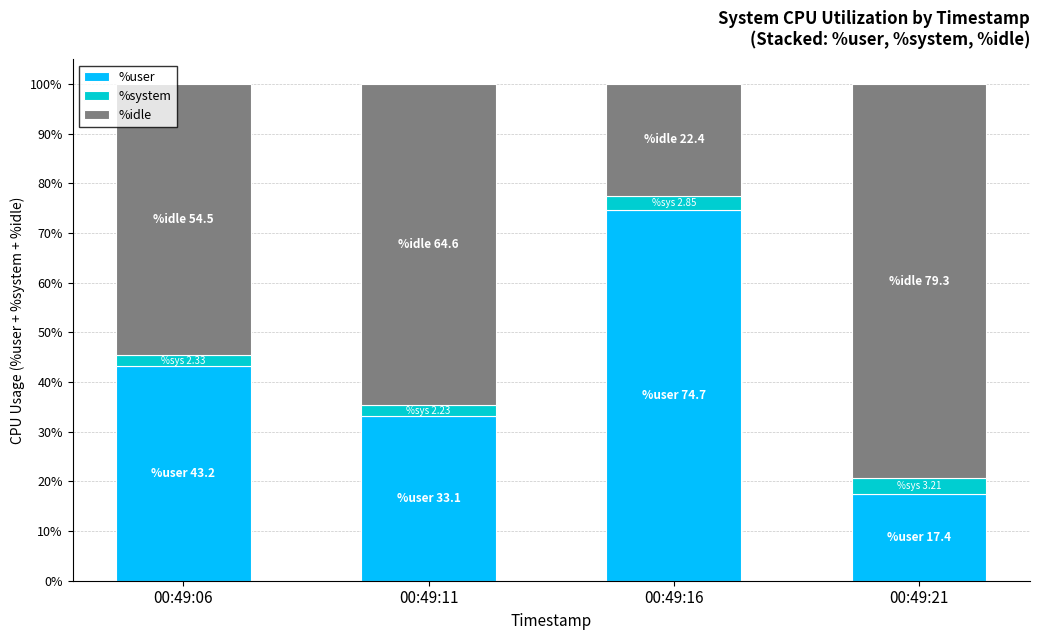

List the labels in order of %user value, smallest first.

00:49:21, 00:49:11, 00:49:06, 00:49:16